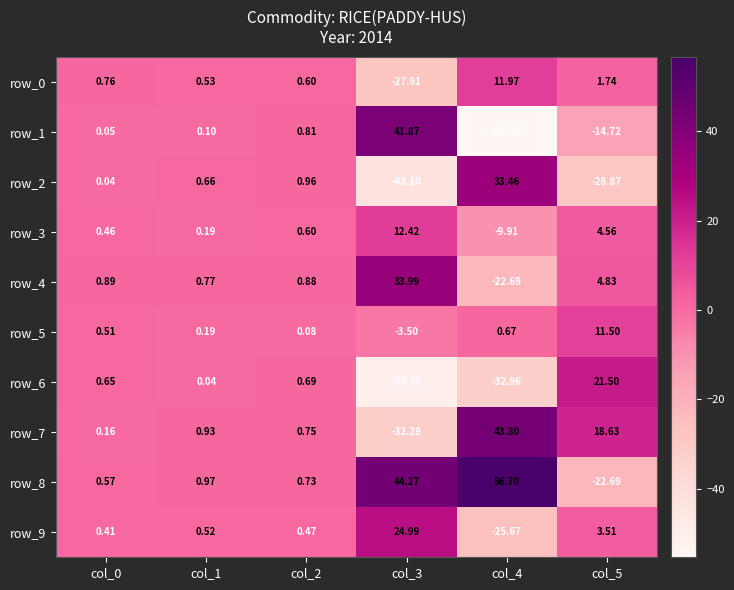

Is the value of row_3 at col_1 greater than the value of row_4 at col_5?

No